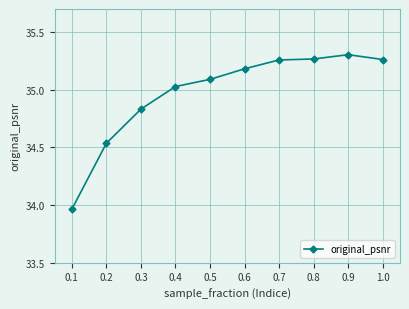

What is the value of the 5th point from the left?

35.1